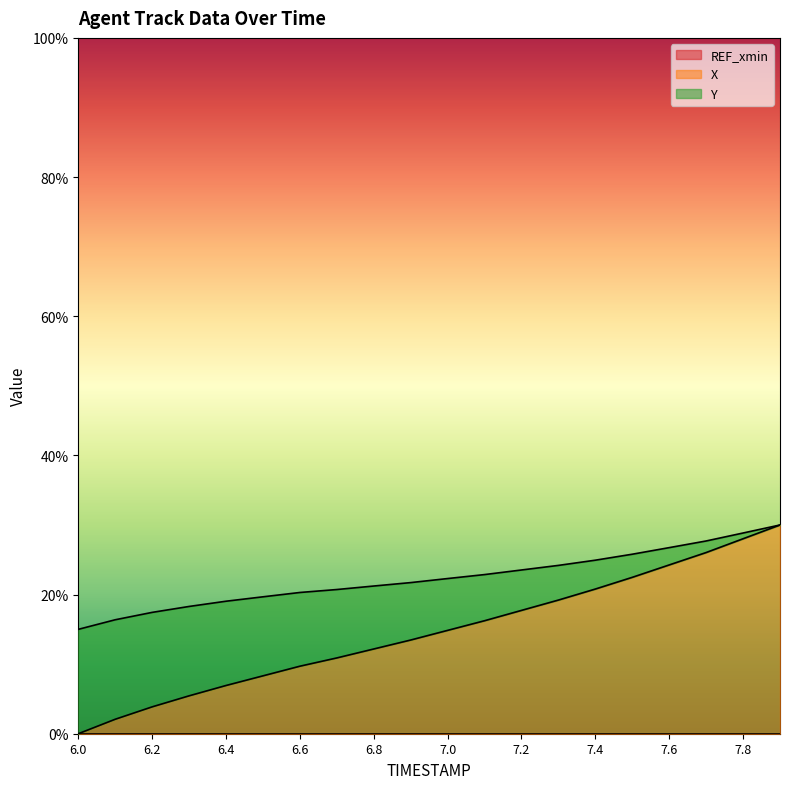

What is the minimum value for Y?

15.0